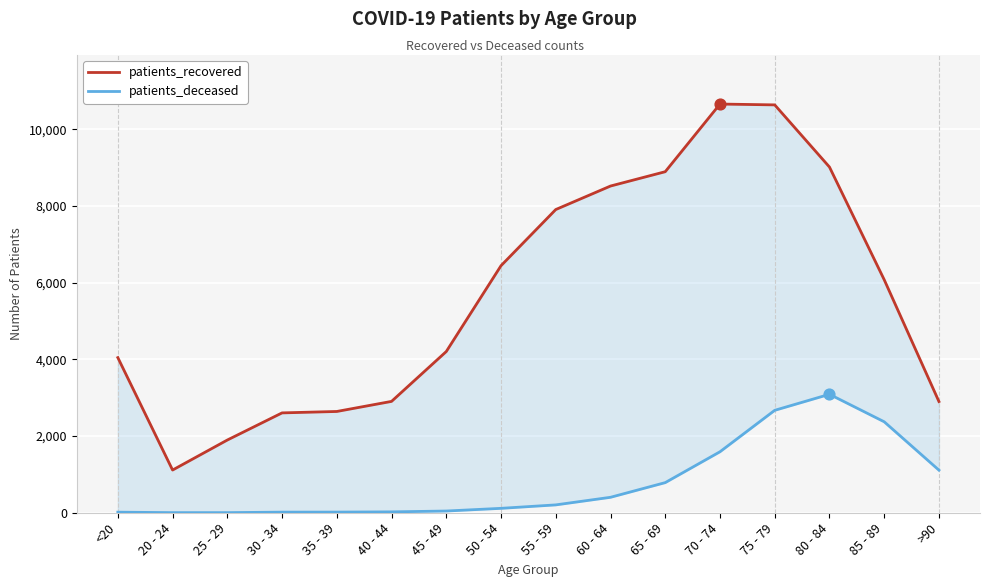

Which series contains the lowest Y value?

patients_deceased